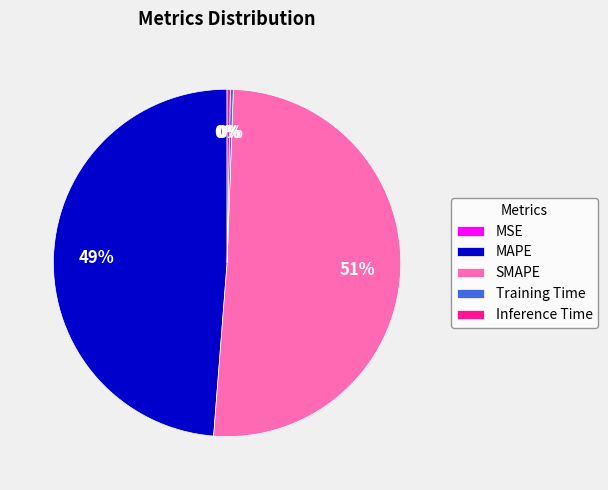

The Inference Time slice represents 7% of the pie. True or false?

False